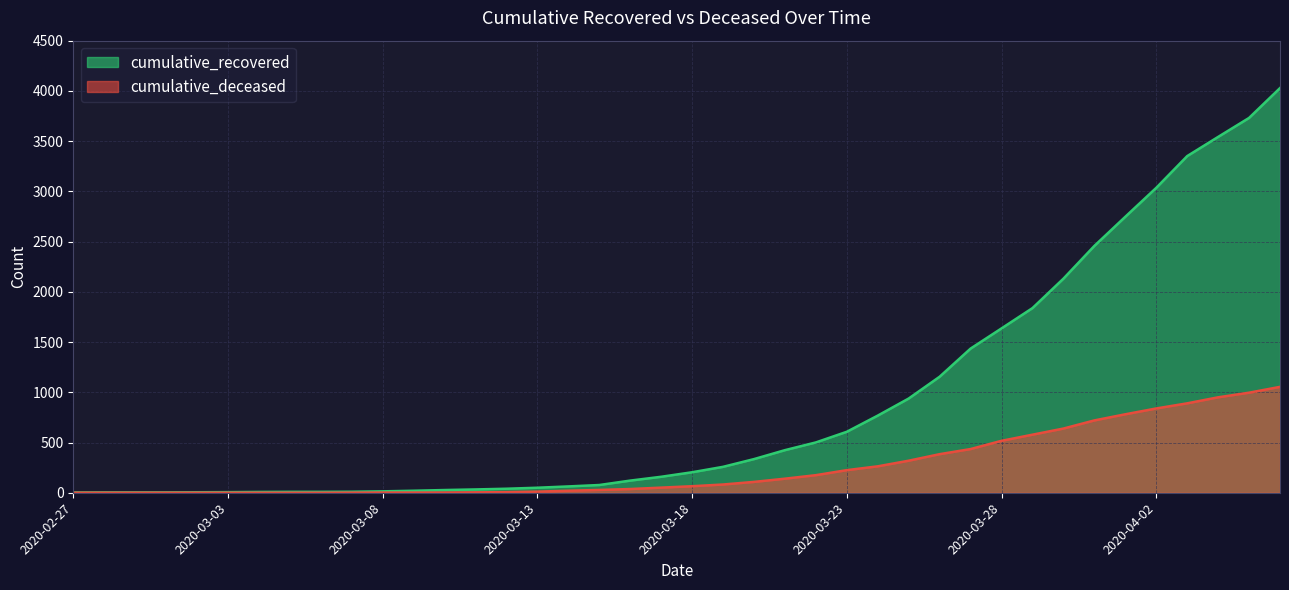

True or false: cumulative_deceased has more than 1 points higher than both neighbors.

False